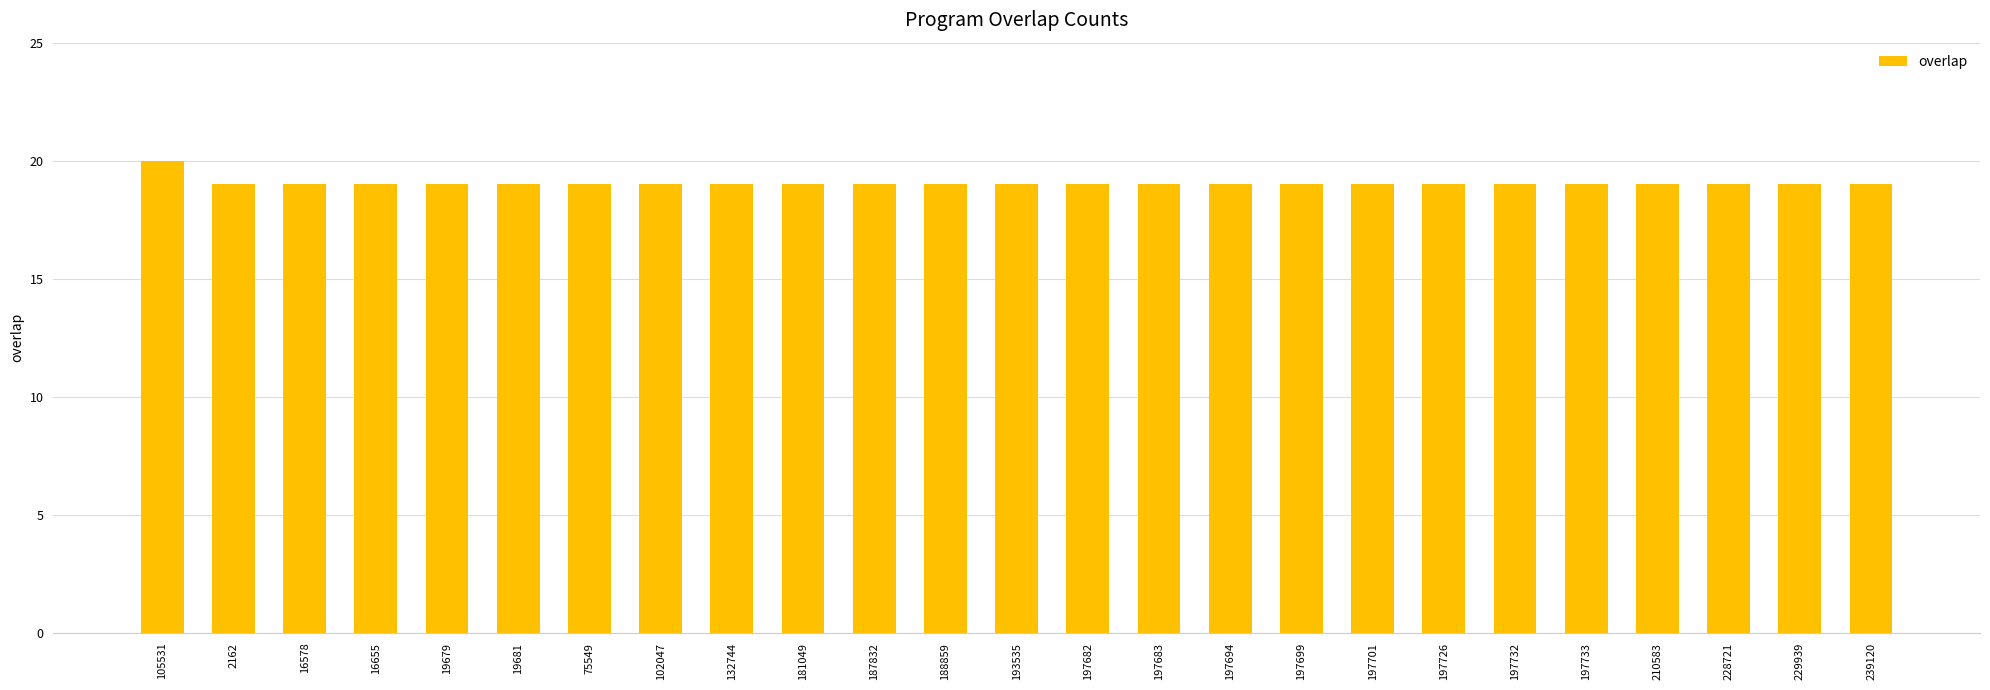

Is it true that the value at 197726 is 19?

True